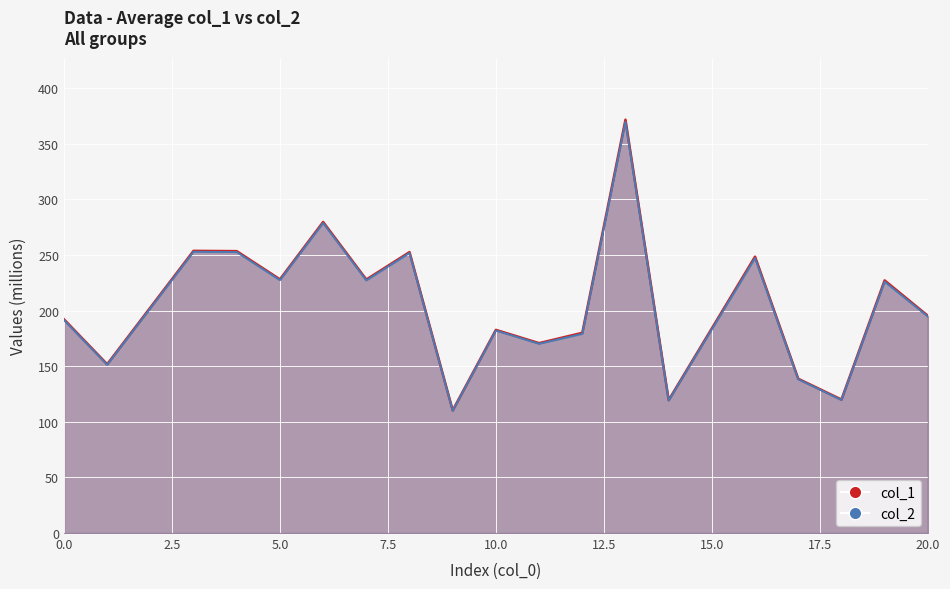

Which series reaches the maximum Y coordinate?

col_1